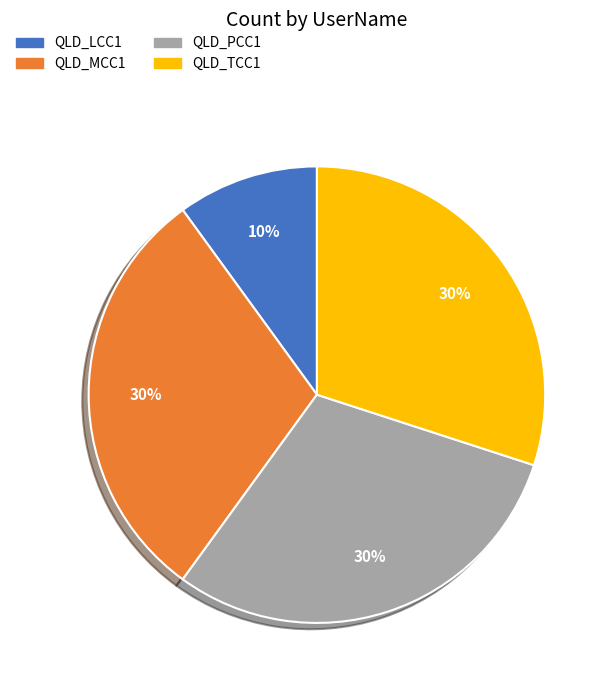

To the nearest percent, what is the combined percentage of QLD_PCC1 and QLD_MCC1?

60%